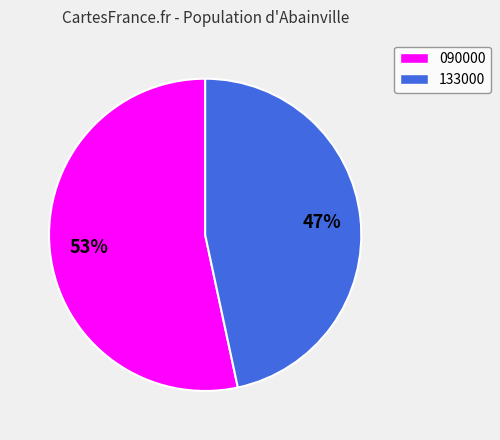

What is the majority slice?

090000